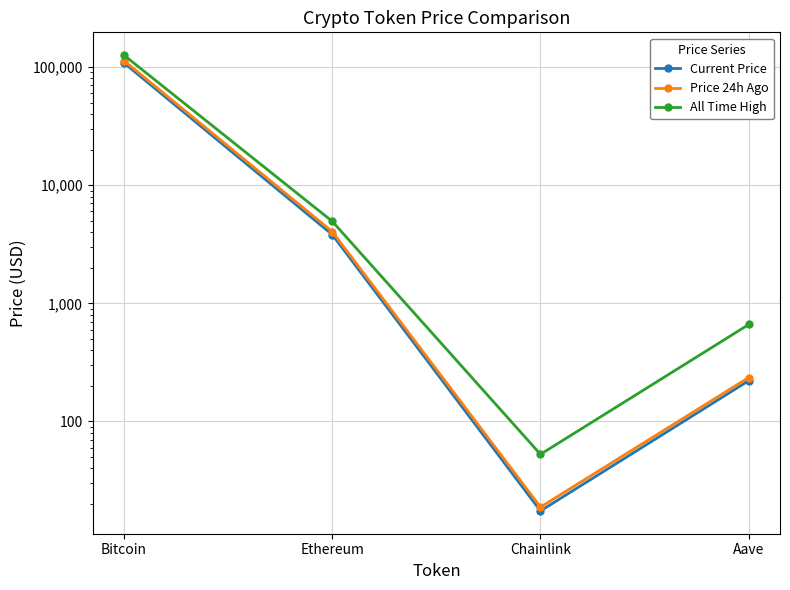

Where does the All Time High series first go above 4946?

Bitcoin